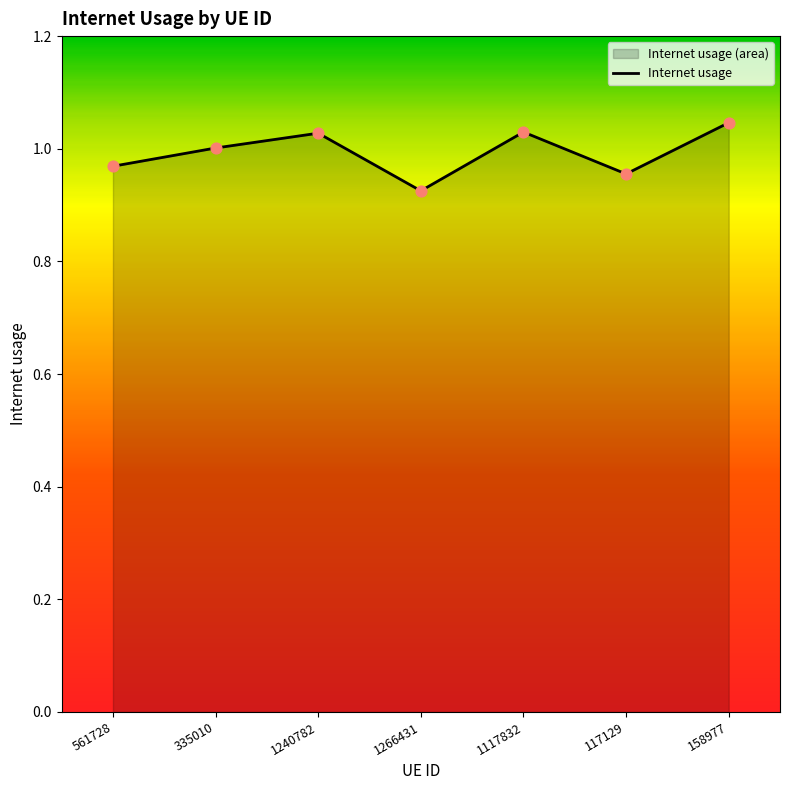

What is the change in value from 561728 to 1240782?

+0.1